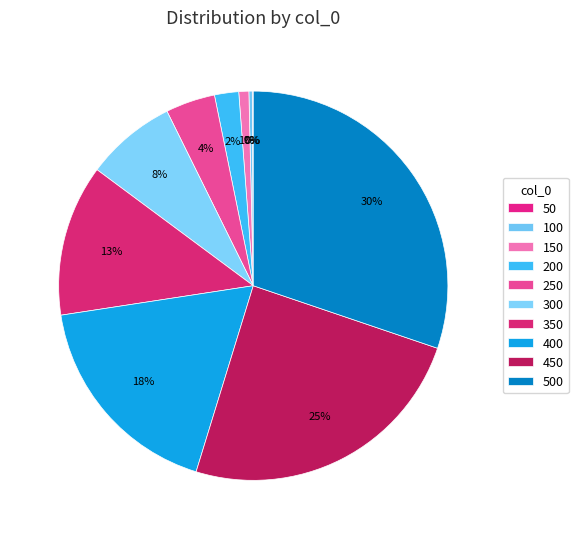

To the nearest percent, what is the average slice percentage?

10%